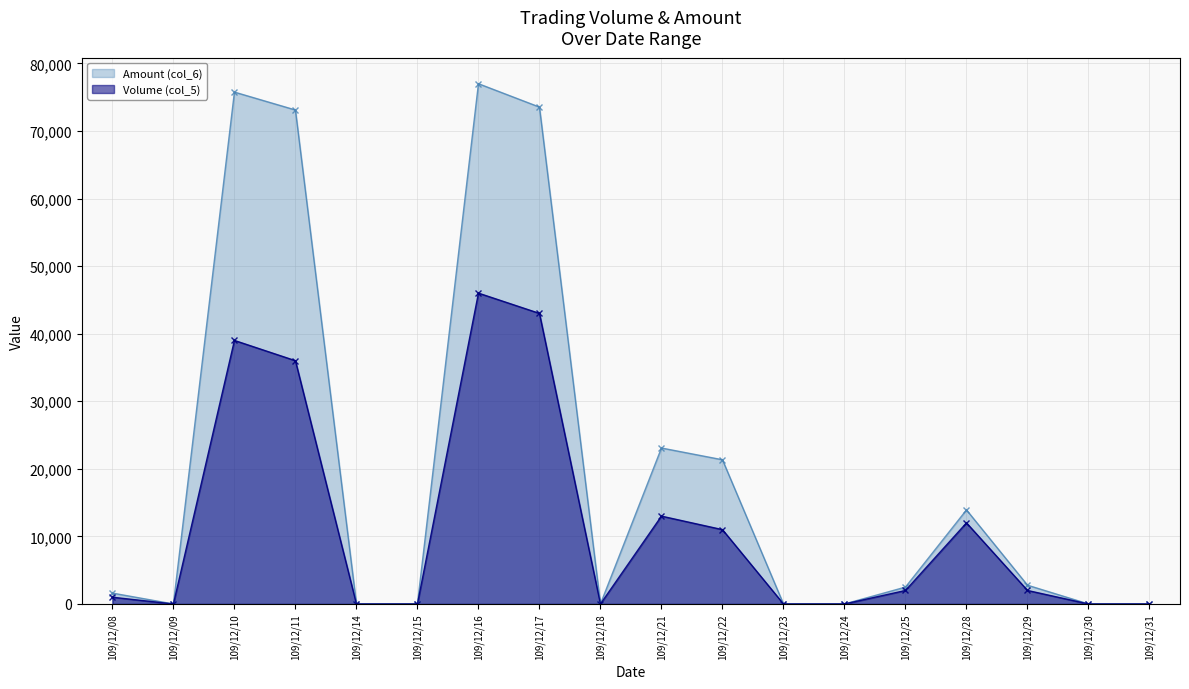

At which category does Amount (col_6) reach its first local peak?

109/12/10